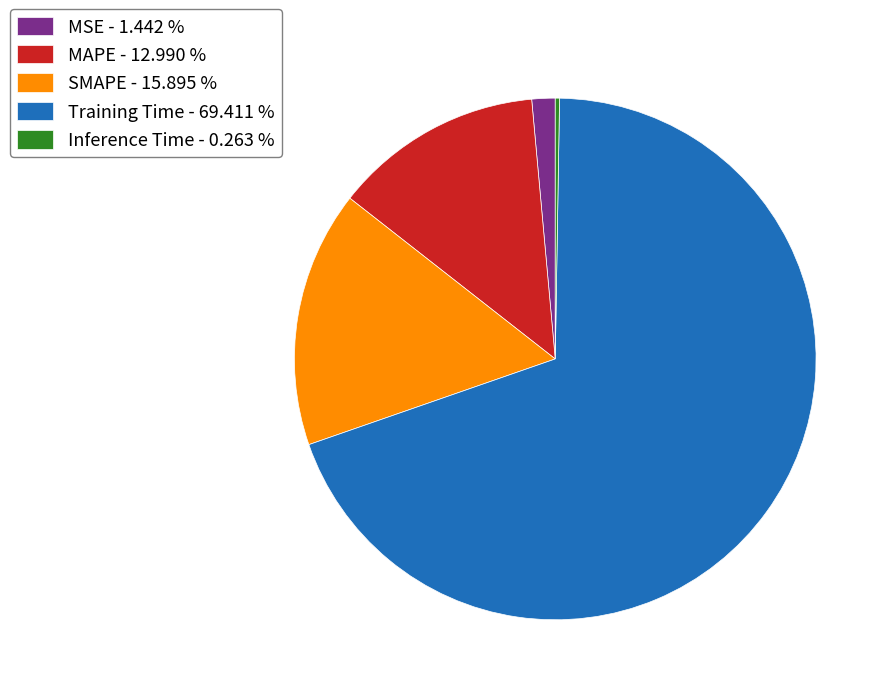

Between MSE - 1.442 % and Training Time - 69.411 %, which is larger?

Training Time - 69.411 %